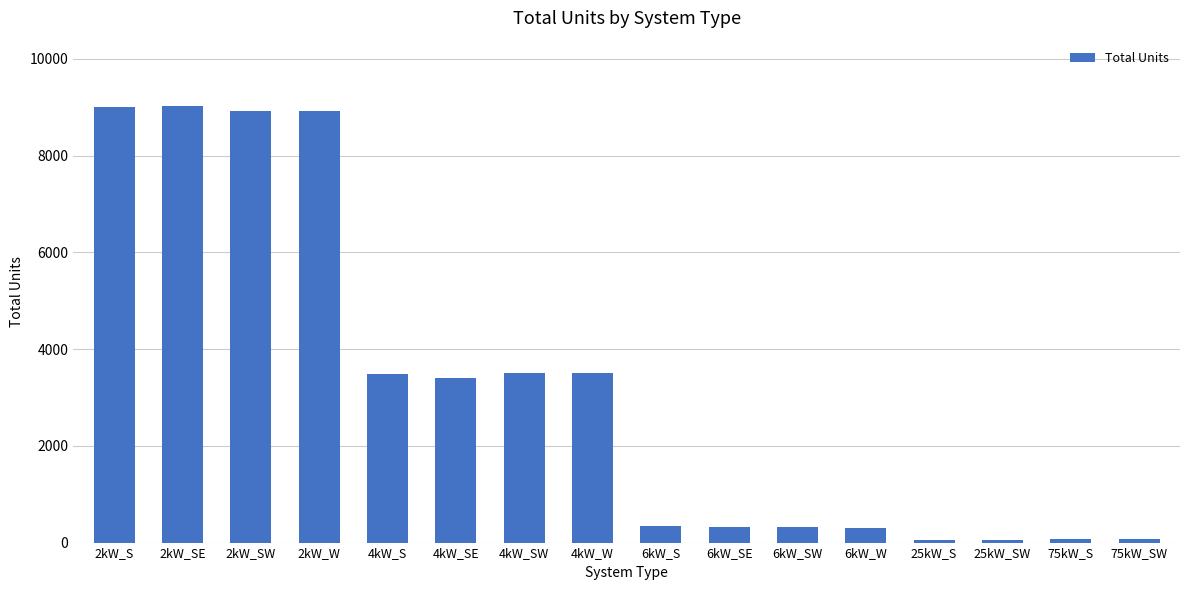

Is it true that the value at 2kW_SW is 8928?

True